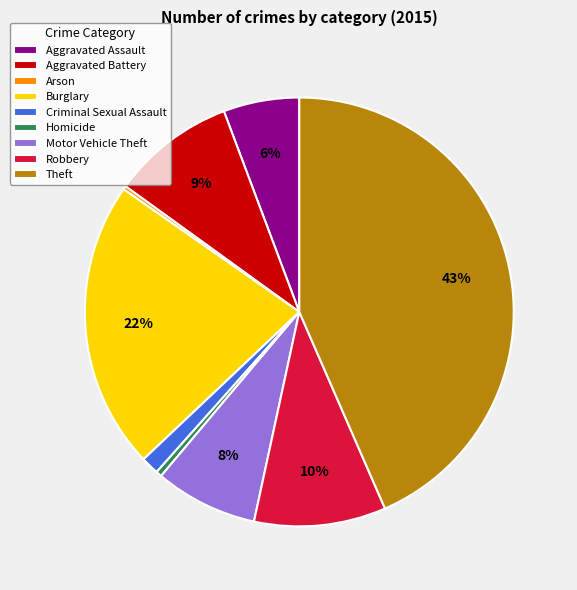

Which category has the biggest portion of the pie?

Theft